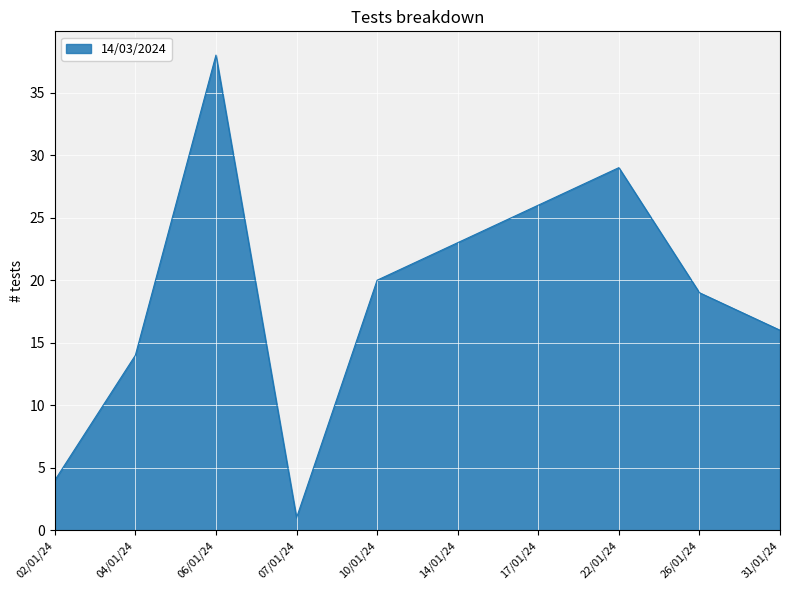

What value does the data have at 14/01/24?

23